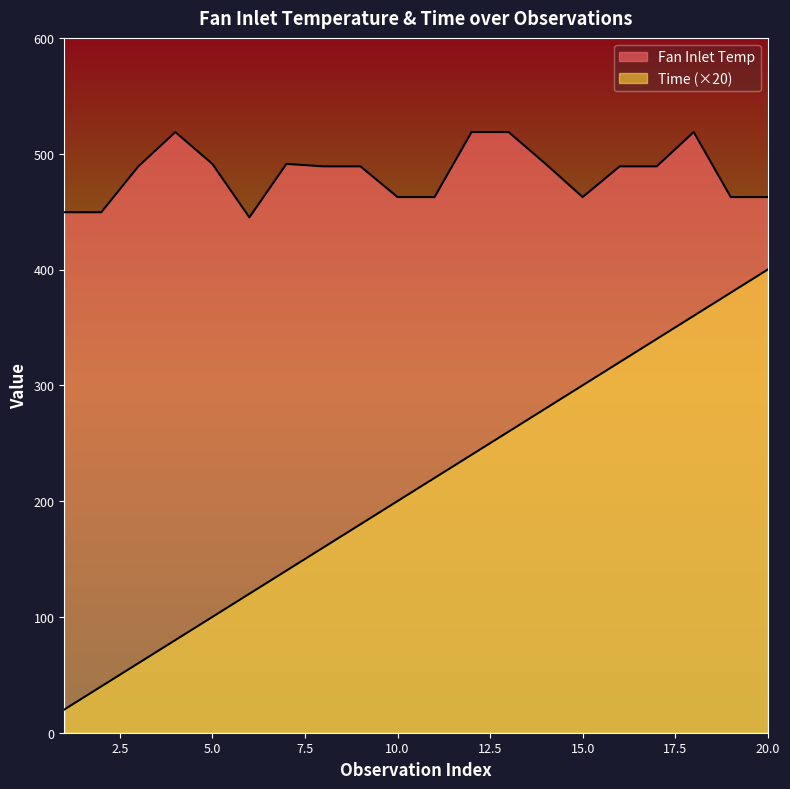

What is the value of the Time point at the 1st from the left?

20.0